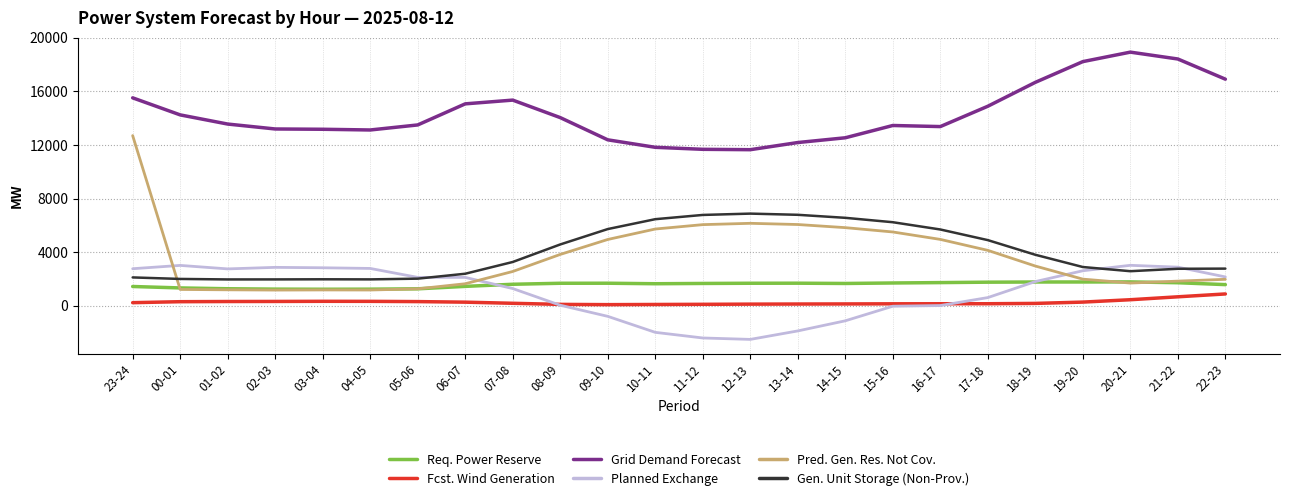

List the series in order of their peak value, lowest first.

Fcst. Wind Generation, Req. Power Reserve, Planned Exchange, Gen. Unit Storage (Non-Prov.), Pred. Gen. Res. Not Cov., Grid Demand Forecast